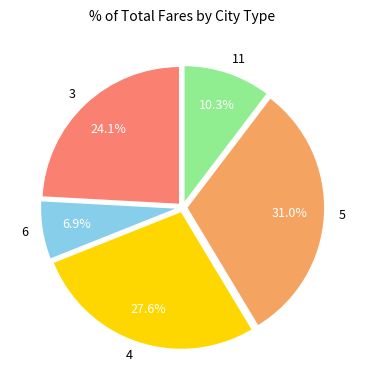

Count the number of slices in the pie.

5